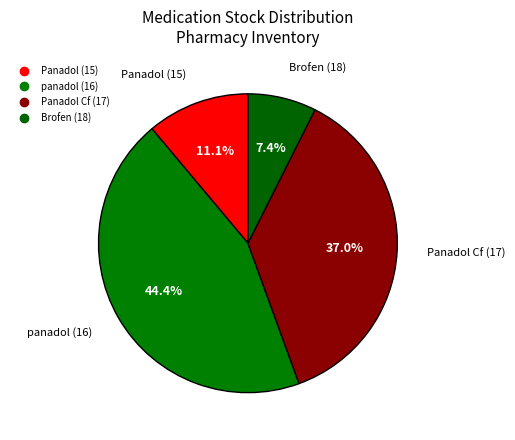

Is there any slice that represents more than half of the pie?

No